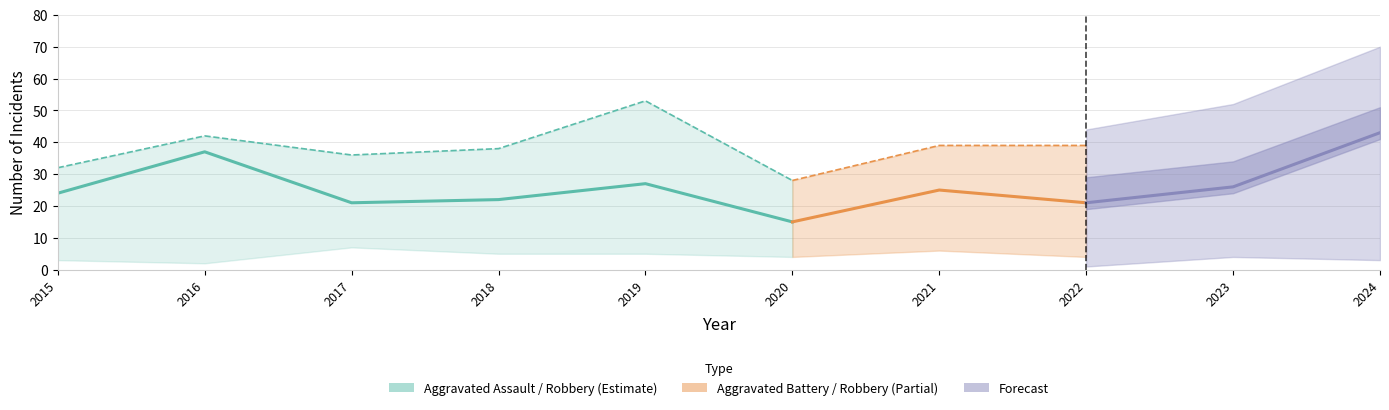

How many lines are shown in the chart?

4